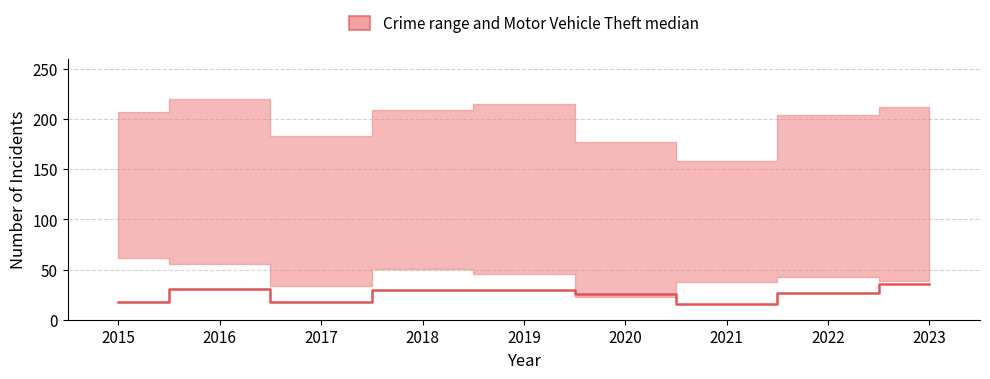

What is the change in value from 2016 to 2022?

-4